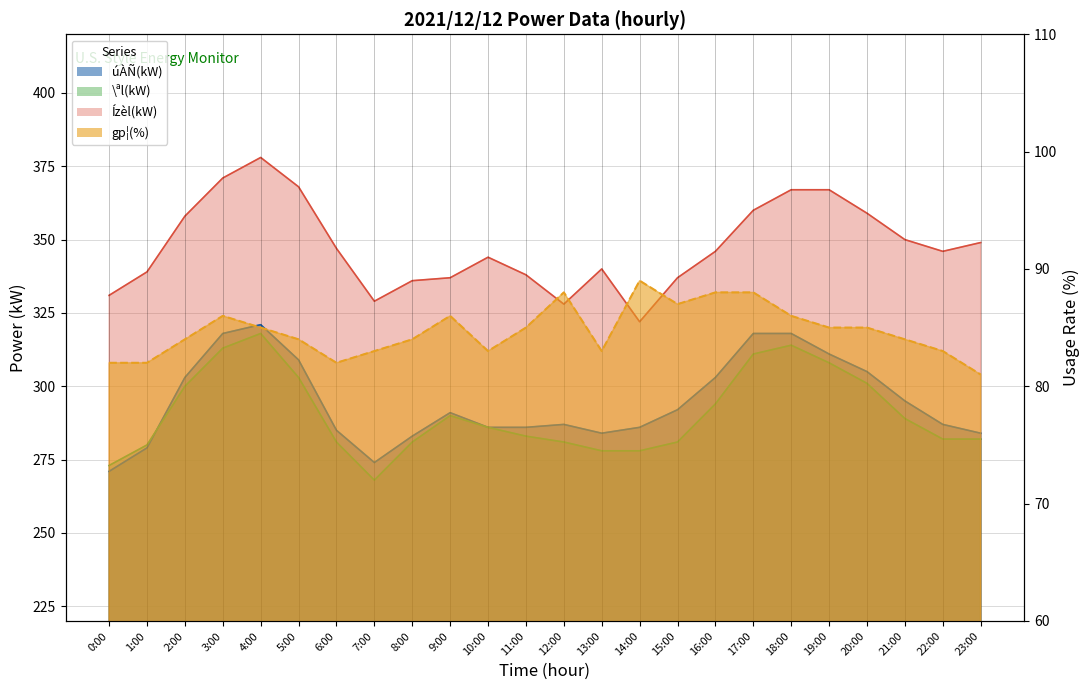

Reading left to right, transcribe all the data shown in this chart.

úÀÑ(kW): 0:00=271	1:00=279	2:00=303	3:00=318	4:00=321	5:00=309	6:00=285	7:00=274	8:00=283	9:00=291	10:00=286	11:00=286	12:00=287	13:00=284	14:00=286	15:00=292	16:00=303	17:00=318	18:00=318	19:00=311	20:00=305	21:00=295	22:00=287	23:00=284
\ªl(kW): 0:00=273	1:00=280	2:00=300	3:00=313	4:00=318	5:00=303	6:00=281	7:00=268	8:00=281	9:00=290	10:00=286	11:00=283	12:00=281	13:00=278	14:00=278	15:00=281	16:00=294	17:00=311	18:00=314	19:00=308	20:00=301	21:00=289	22:00=282	23:00=282
Ízèl(kW): 0:00=331	1:00=339	2:00=358	3:00=371	4:00=378	5:00=368	6:00=347	7:00=329	8:00=336	9:00=337	10:00=344	11:00=338	12:00=328	13:00=340	14:00=322	15:00=337	16:00=346	17:00=360	18:00=367	19:00=367	20:00=359	21:00=350	22:00=346	23:00=349
gp¦(%): 0:00=82	1:00=82	2:00=84	3:00=86	4:00=85	5:00=84	6:00=82	7:00=83	8:00=84	9:00=86	10:00=83	11:00=85	12:00=88	13:00=83	14:00=89	15:00=87	16:00=88	17:00=88	18:00=86	19:00=85	20:00=85	21:00=84	22:00=83	23:00=81